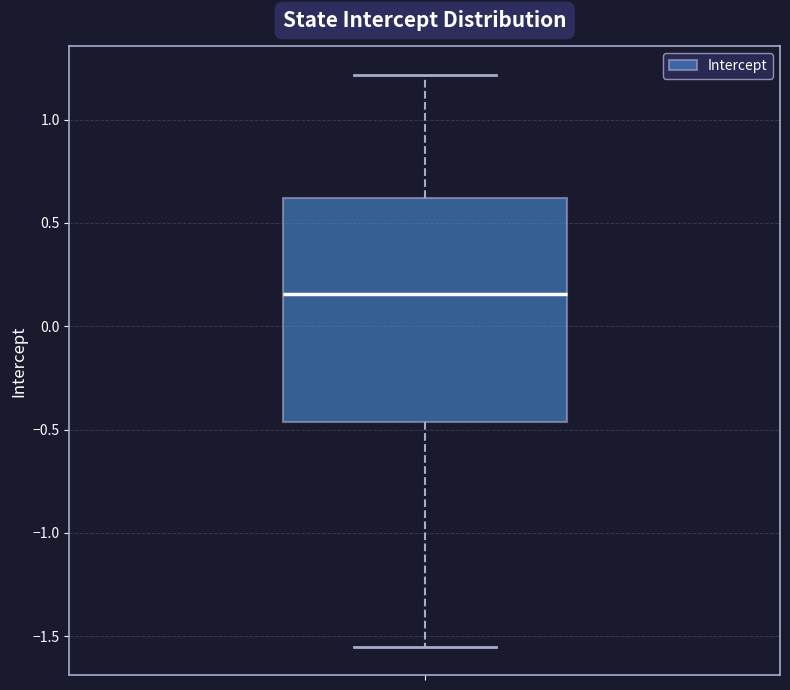

Where is the upper edge of the box on the y-axis? The values are not printed on the chart, so give them approximately, as read against the axis.

0.60